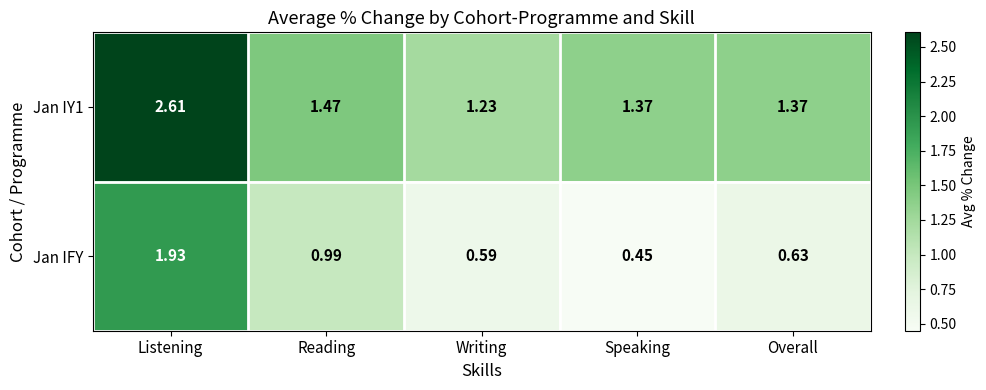

At how many categories does at least one series exceed 0?

5